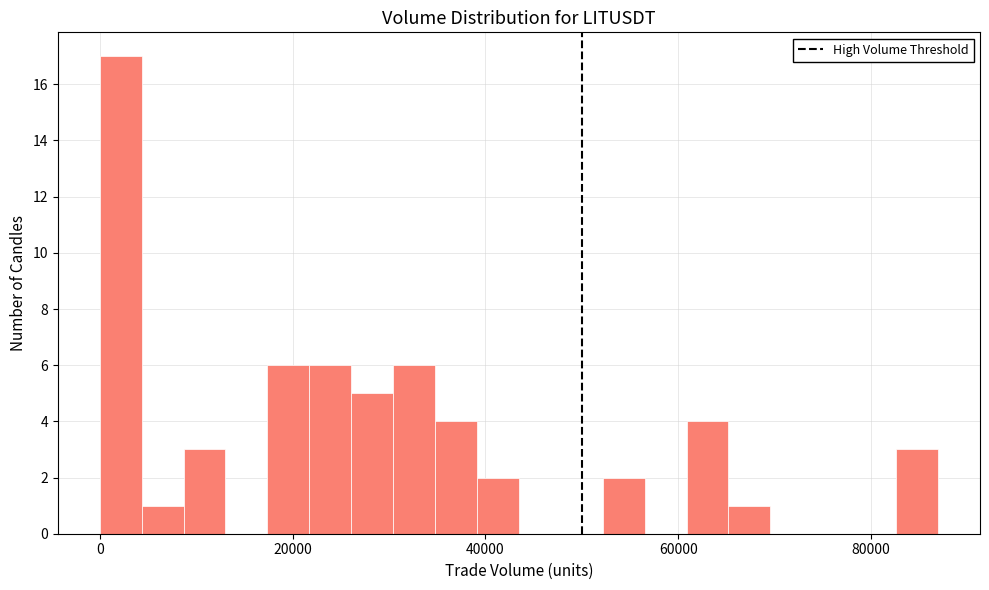

Around what value on the x-axis is the tallest bar? Give the approximate position of its centre, as read against the axis.

2000